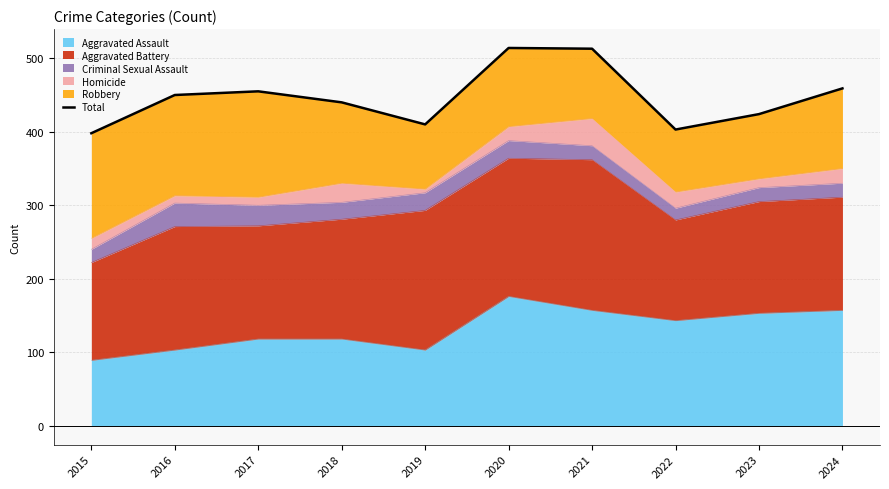

Reading right to left, list all the values displayed in this chart.

459	424	403	513	514	410	440	455	450	398